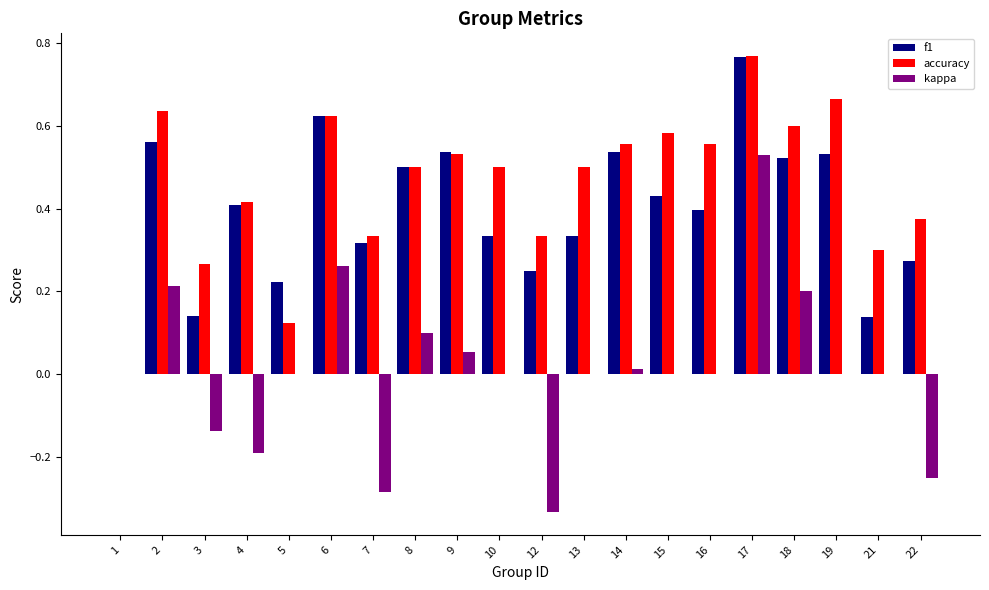

Which category has the highest value in the kappa series?

17